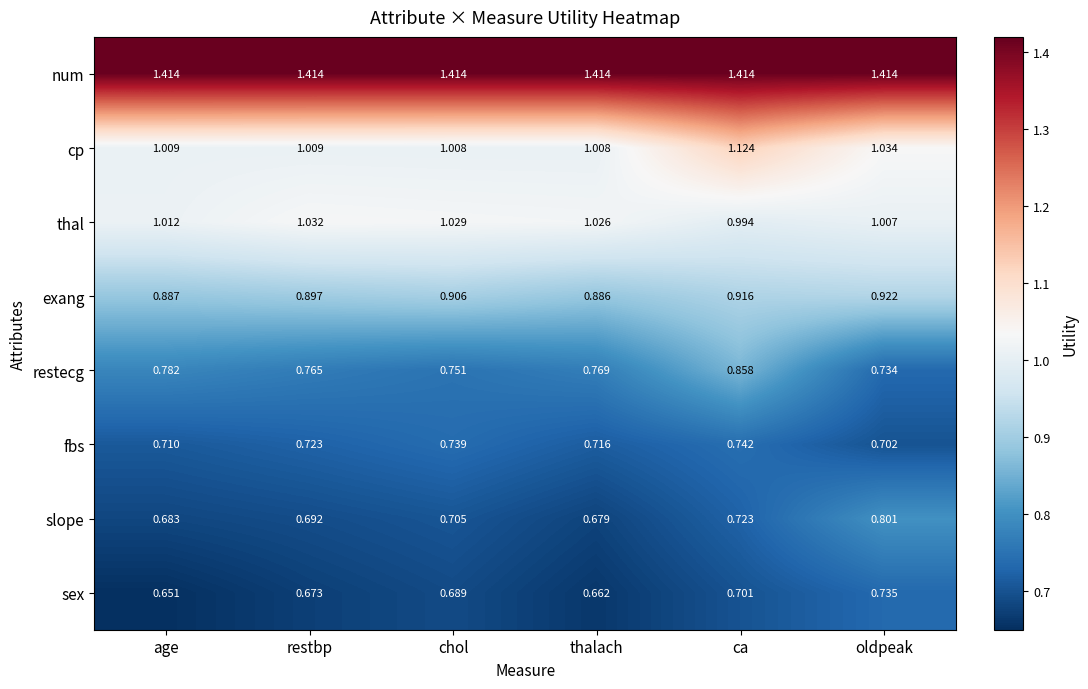

Which series has the largest total across all categories?

num